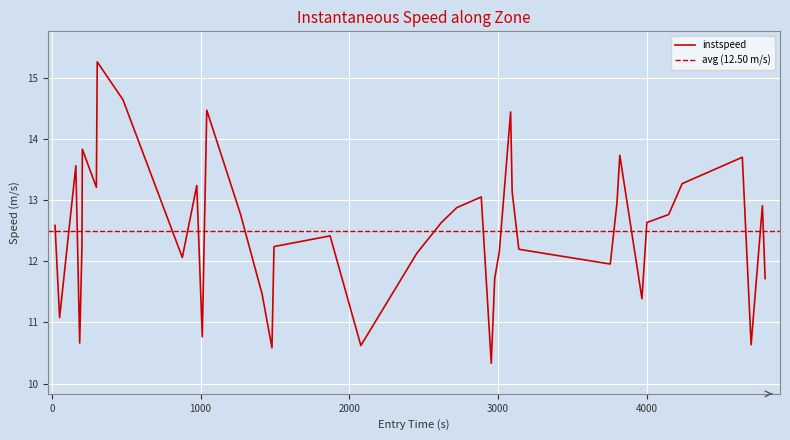

What is the highest value of the instspeed series?

15.3